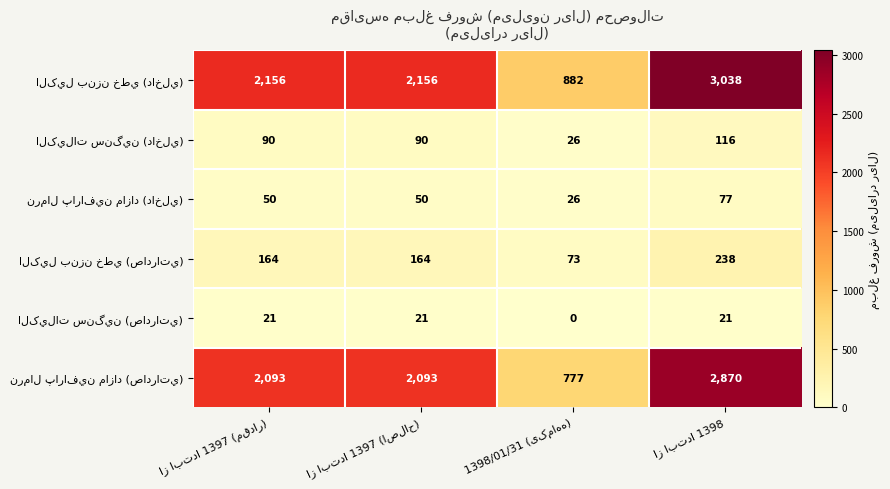

At how many categories does at least one series exceed 2109?

3